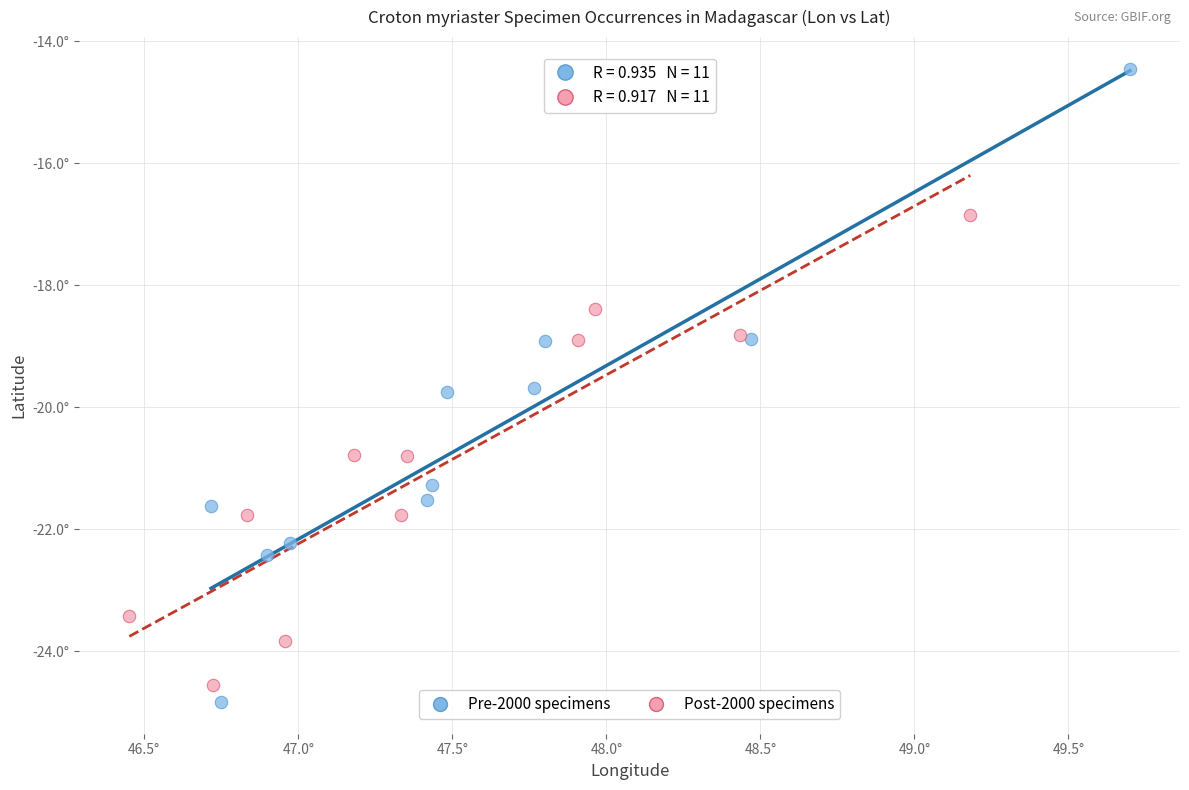

Which series reaches the maximum Y coordinate?

Pre-2000 specimens